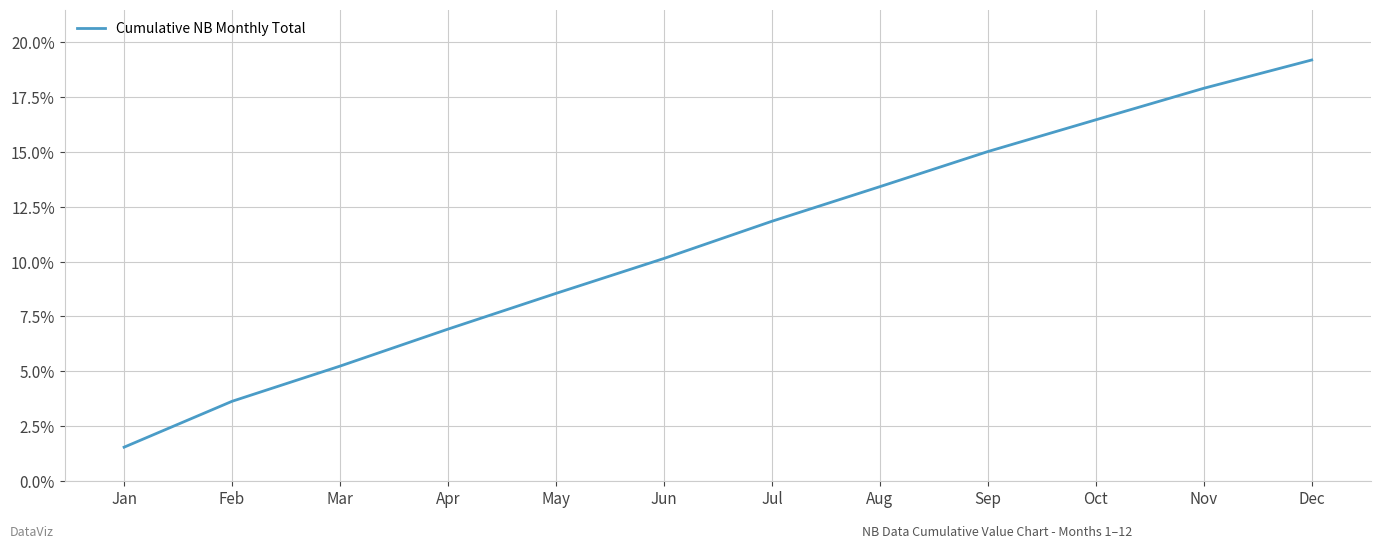

What is the difference between the maximum and minimum values?

17.7